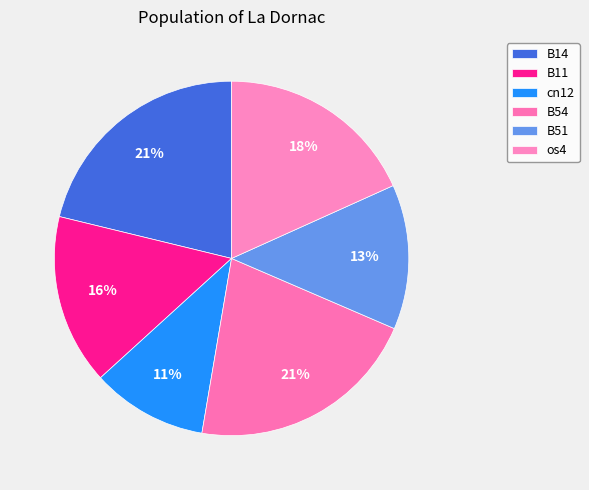

True or false: B54 accounts for 21% of the total.

True